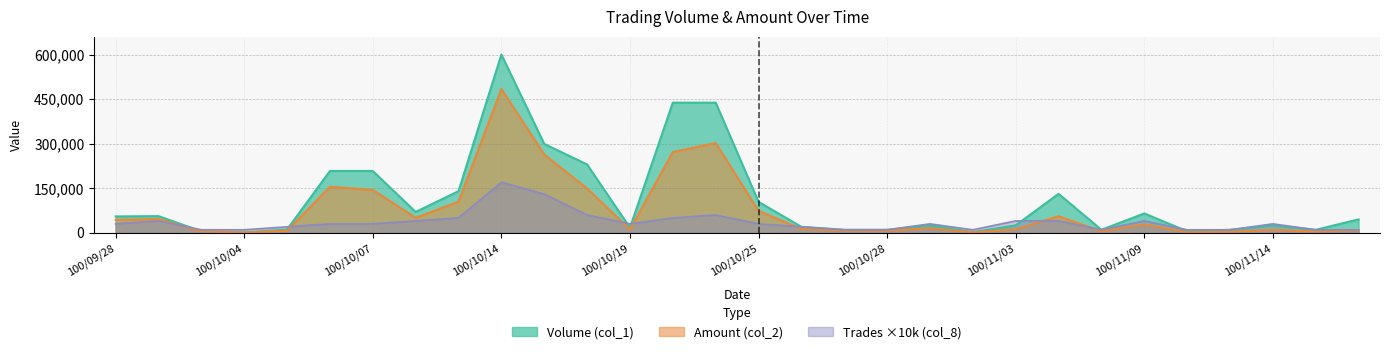

Reading left to right, list all the values displayed in this chart.

Volume (col_1): 100/09/28=55000	100/09/29=56000	100/10/03=5000	100/10/04=1000	100/10/05=11000	100/10/06=208000	100/10/07=208000	100/10/11=70000	100/10/12=140000	100/10/14=600000	100/10/17=299000	100/10/18=230000	100/10/19=17000	100/10/21=438000	100/10/24=438000	100/10/25=104000	100/10/26=20000	100/10/27=10000	100/10/28=10000	100/10/31=25000	100/11/01=2000	100/11/03=25000	100/11/04=131000	100/11/08=10000	100/11/09=65000	100/11/10=5000	100/11/11=10000	100/11/14=25000	100/11/15=10000	100/11/23=45000
Amount (col_2): 100/09/28=43500	100/09/29=46490	100/10/03=4100	100/10/04=780	100/10/05=6930	100/10/06=154820	100/10/07=144220	100/10/11=50300	100/10/12=104700	100/10/14=483870	100/10/17=263300	100/10/18=149200	100/10/19=10820	100/10/21=271560	100/10/24=302220	100/10/25=73650	100/10/26=12800	100/10/27=7300	100/10/28=7100	100/10/31=15300	100/11/01=1260	100/11/03=11900	100/11/04=55620	100/11/08=4800	100/11/09=28150	100/11/10=1650	100/11/11=3000	100/11/14=10100	100/11/15=4000	100/11/23=9000
Trades (col_8): 100/09/28=30000	100/09/29=40000	100/10/03=10000	100/10/04=10000	100/10/05=20000	100/10/06=30000	100/10/07=30000	100/10/11=40000	100/10/12=50000	100/10/14=170000	100/10/17=130000	100/10/18=60000	100/10/19=30000	100/10/21=50000	100/10/24=60000	100/10/25=30000	100/10/26=20000	100/10/27=10000	100/10/28=10000	100/10/31=30000	100/11/01=10000	100/11/03=40000	100/11/04=40000	100/11/08=10000	100/11/09=40000	100/11/10=10000	100/11/11=10000	100/11/14=30000	100/11/15=10000	100/11/23=10000